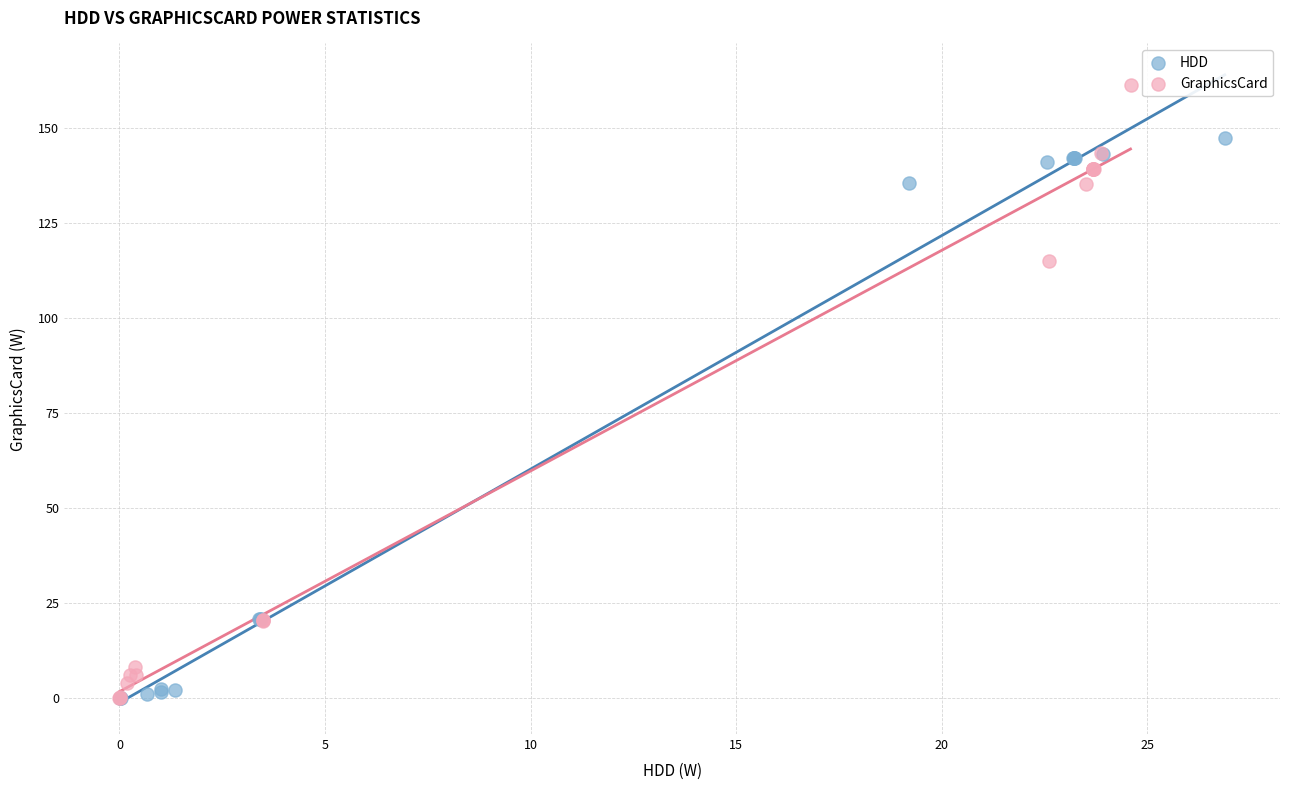

Which series contains the highest Y value?

GraphicsCard